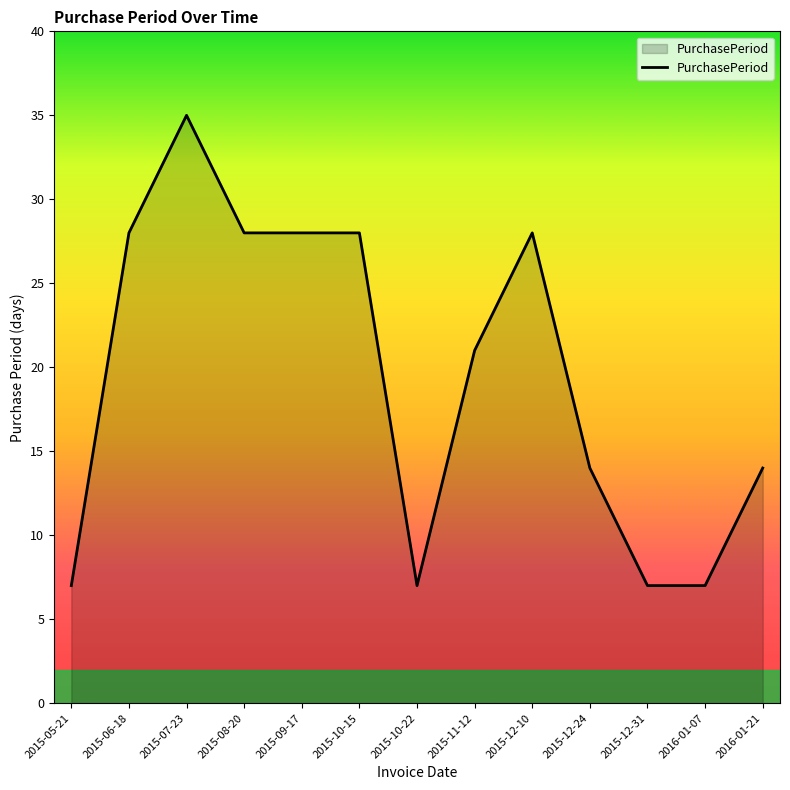

What is the sum of the values at 2015-12-31 and 2015-12-10?

35